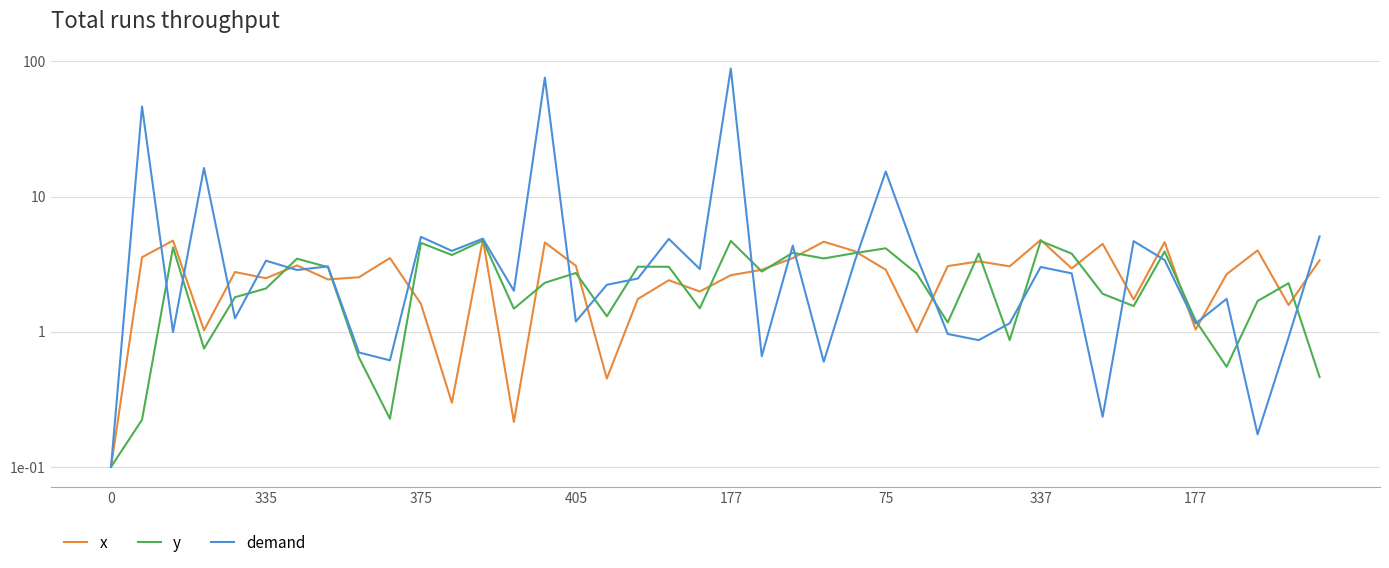

Does the chart display data point markers on the line(s)?

No